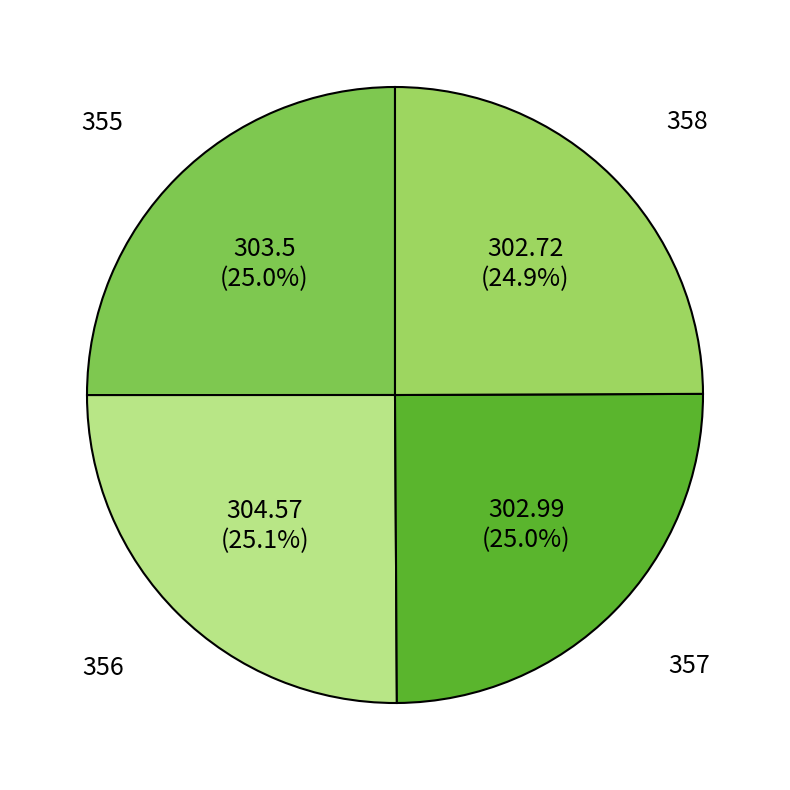

True or false: 357 accounts for 37% of the total.

False